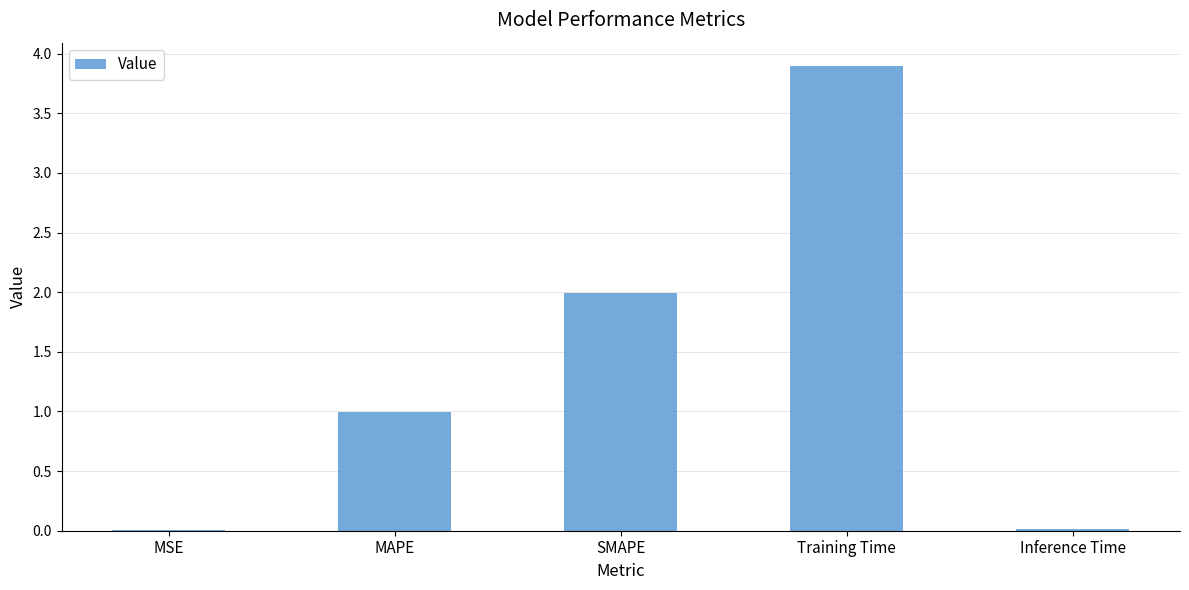

True or false: the data shows 1.3 at Training Time.

False